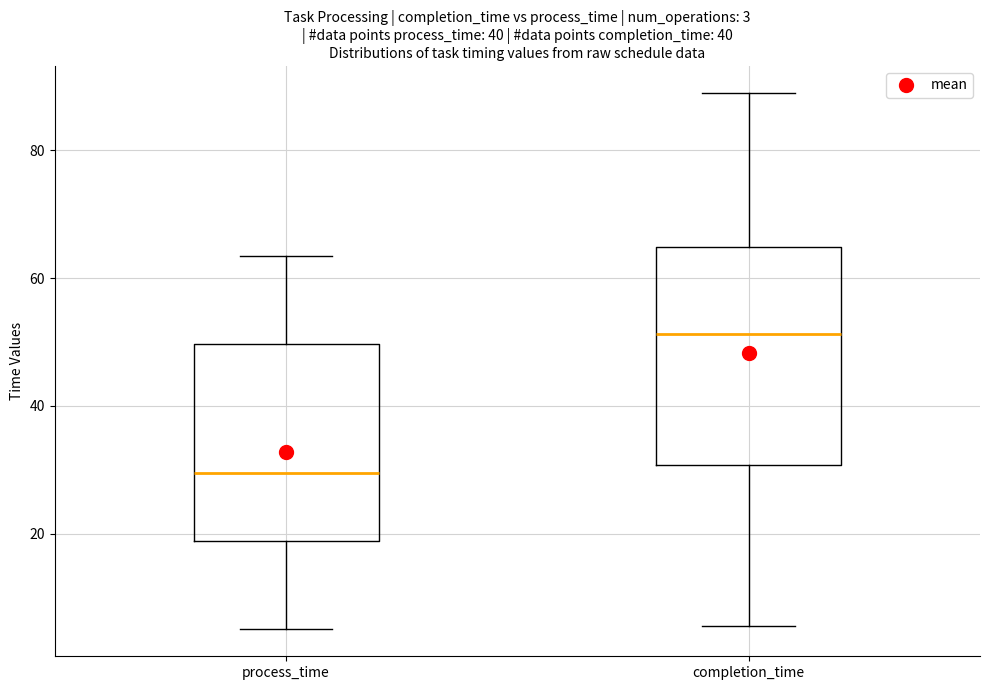

Which box's median line is the lowest?

process_time